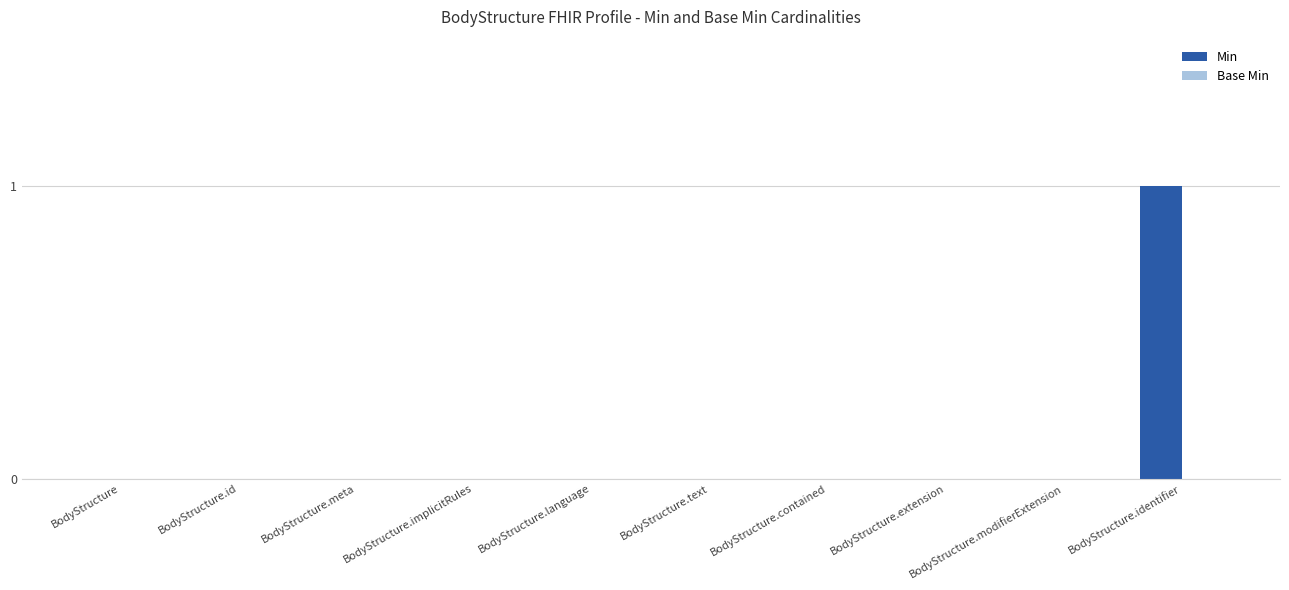

What is the change in value from BodyStructure.id to BodyStructure.identifier?

+1